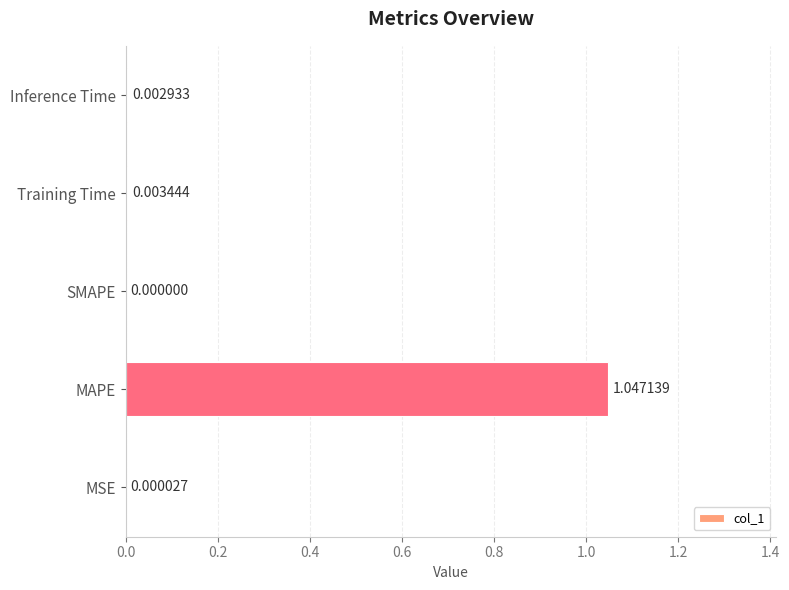

Which category has the highest value across all series?

MAPE